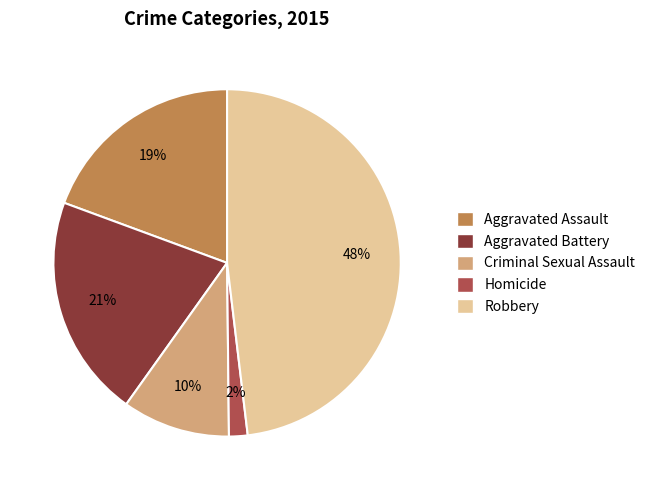

Which has a higher value, Robbery or Homicide?

Robbery